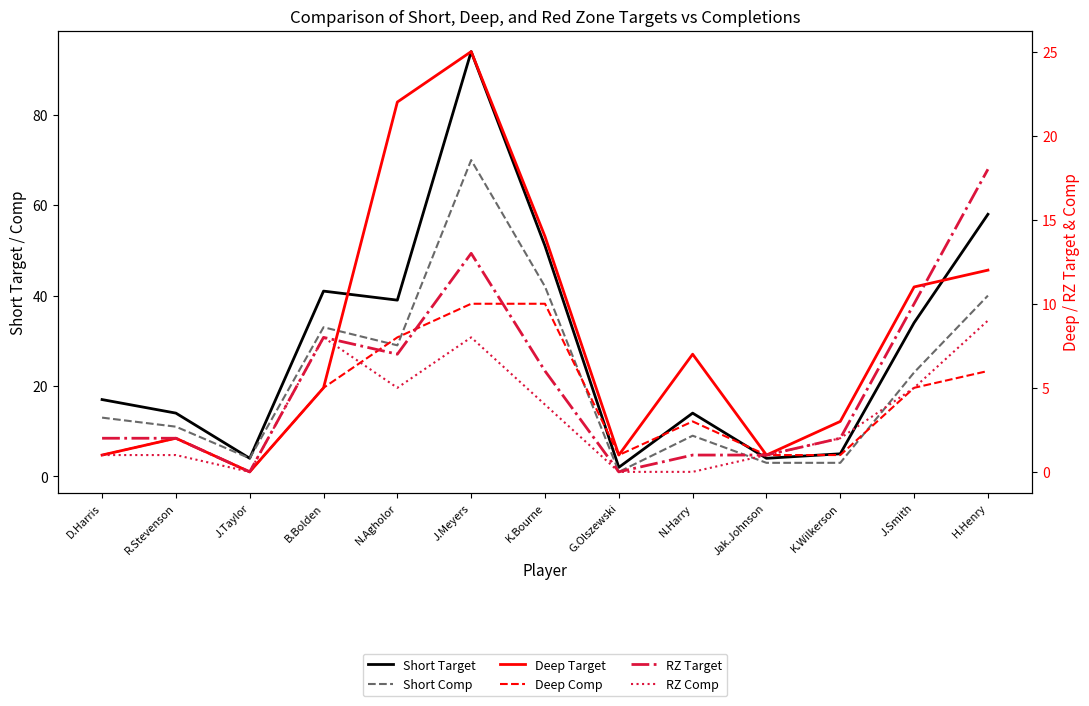

What are all the series names shown in the legend?

Short Target, Short Comp, Deep Target, Deep Comp, RZ Target, RZ Comp